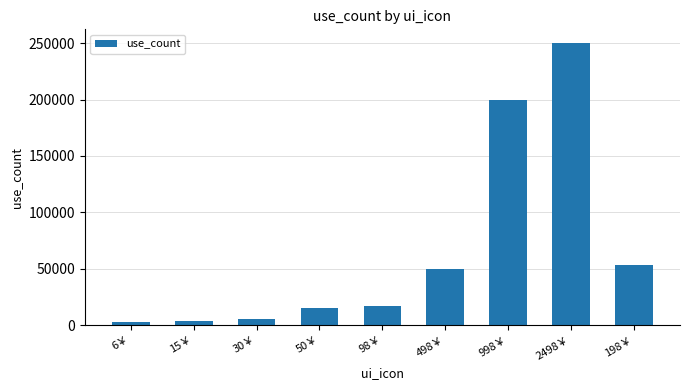

What is the sum of all values?

595700